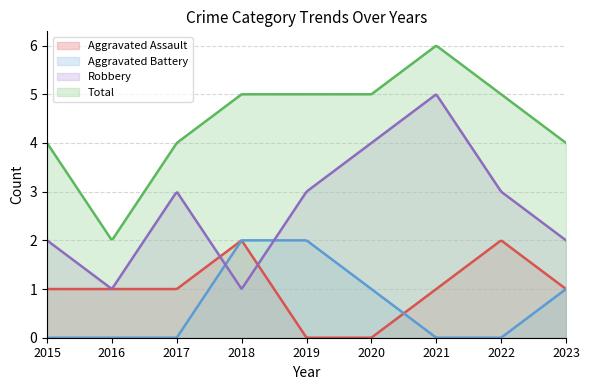

Where does the Aggravated Assault series first go above 1?

2018